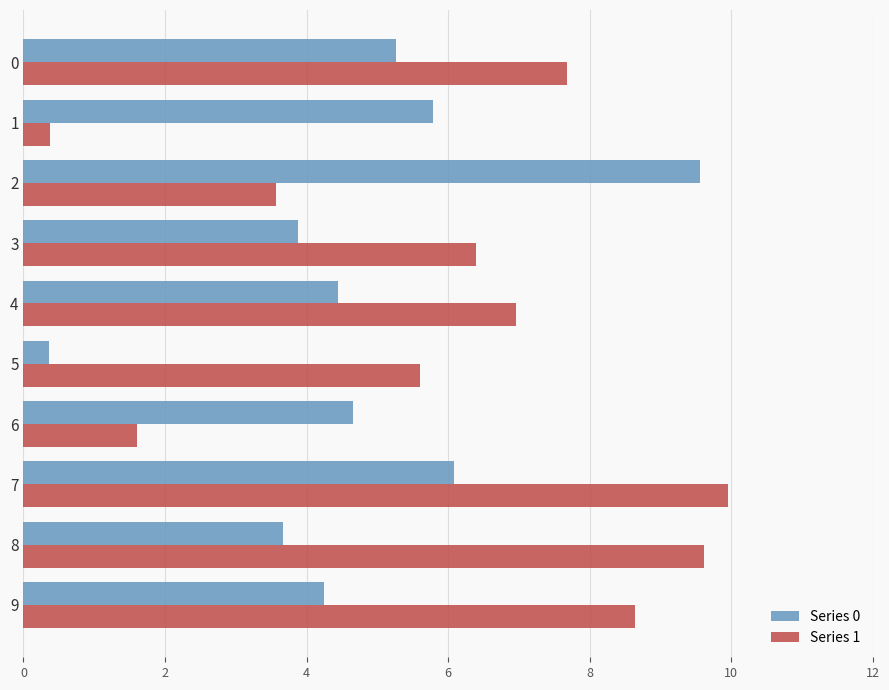

Where is Series 1 nearest to the value 5?

5